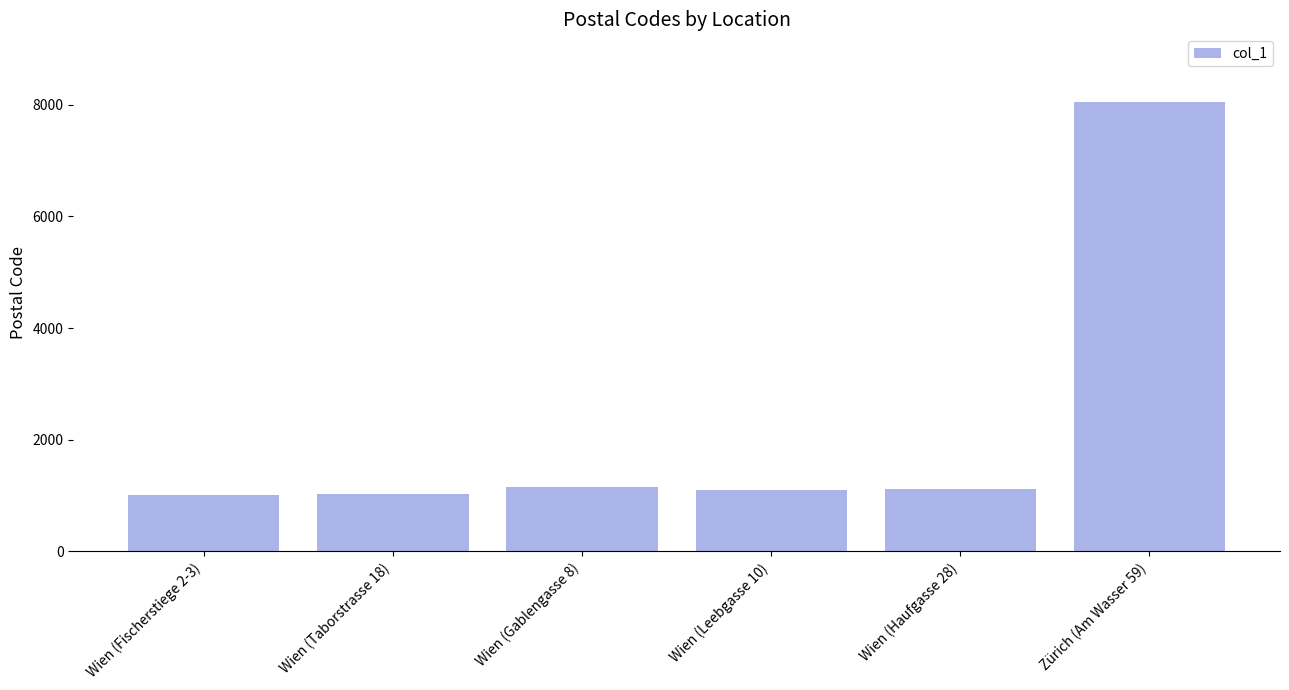

Is it true that the value at Wien (Fischerstiege 2-3) is 1010?

True